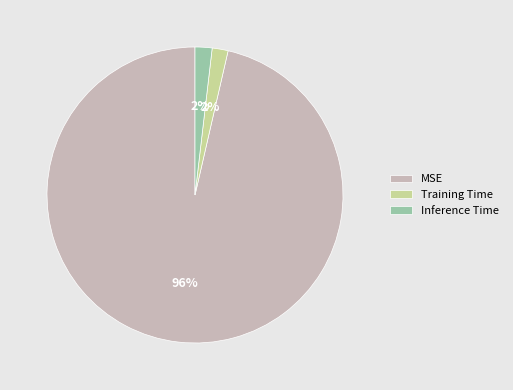

To the nearest percent, what portion does Training Time represent?

2%